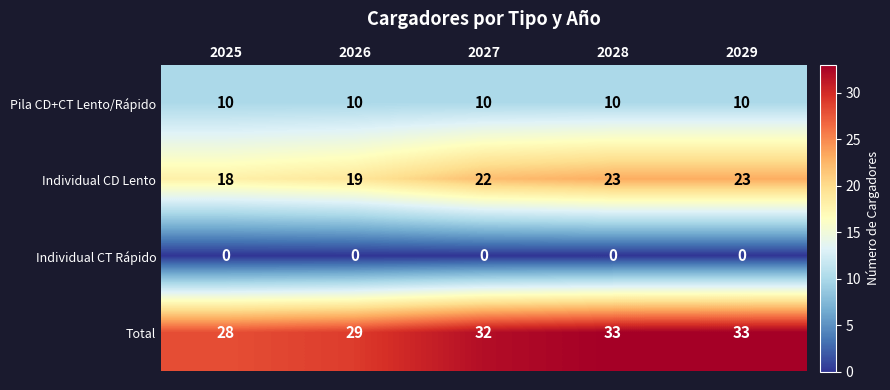

Rank the series by their average value, from highest to lowest.

Total, Individual CD Lento, Pila CD+CT Lento/Rápido, Individual CT Rápido